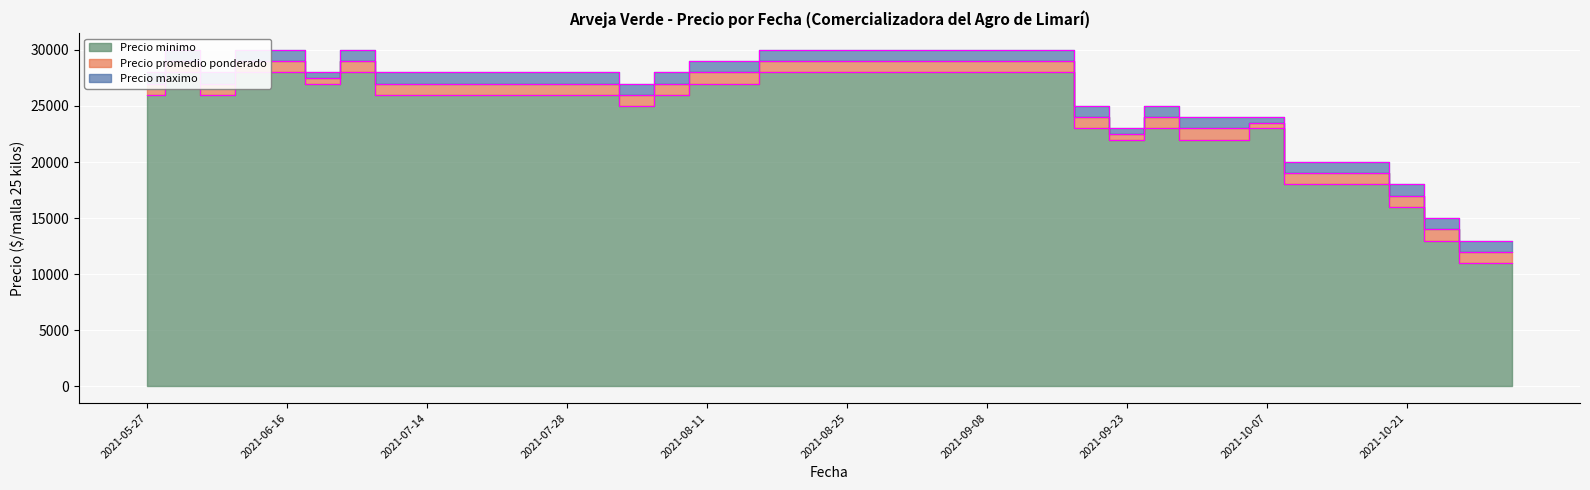

What is the minimum value shown in the chart?

11000